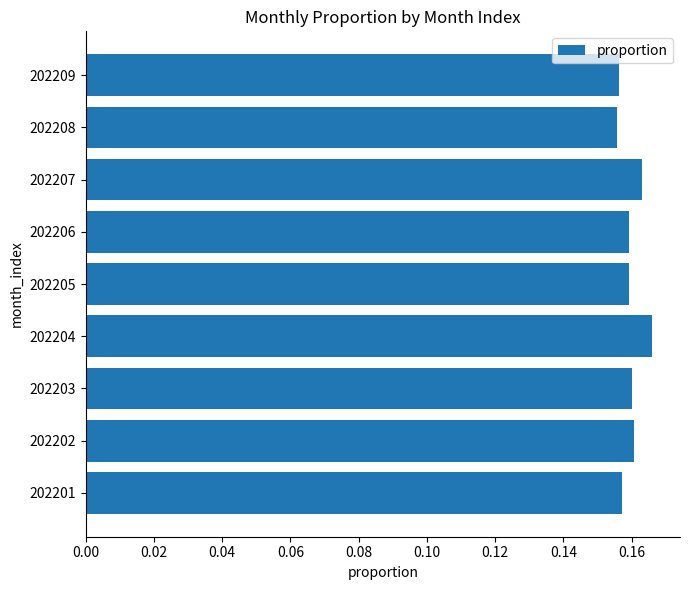

Which has a higher value, 202208 or 202204?

202204